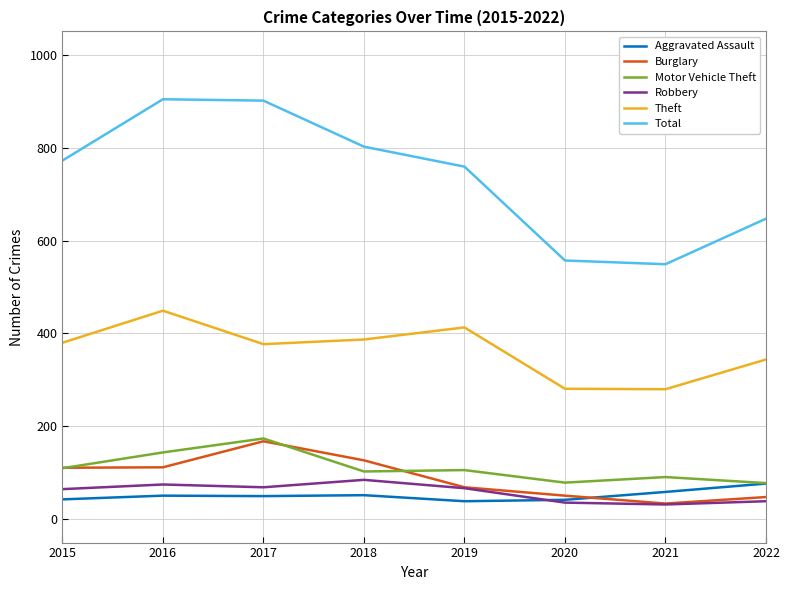

What is the spread (max minus min) of values at 2017?

851